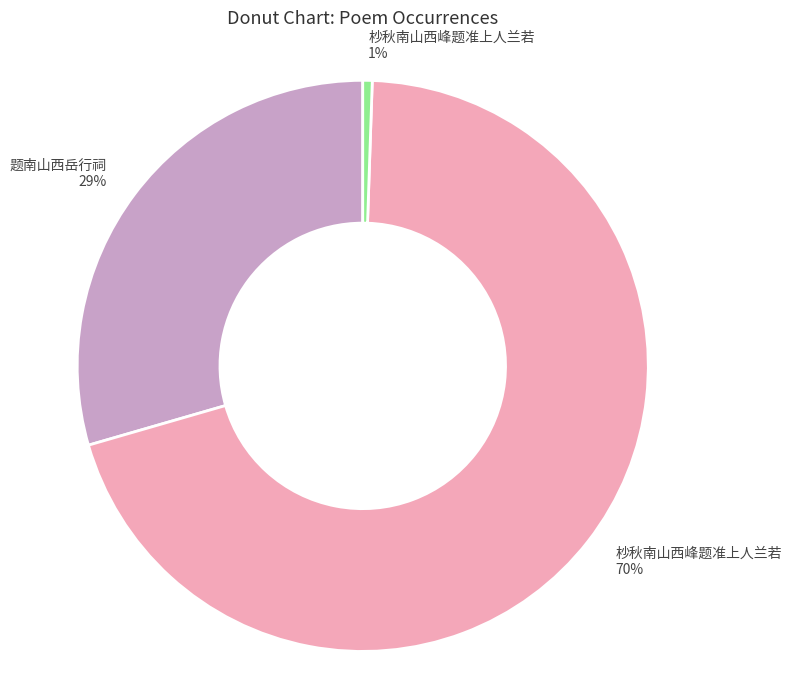

To the nearest percent, what is the average slice percentage?

33%